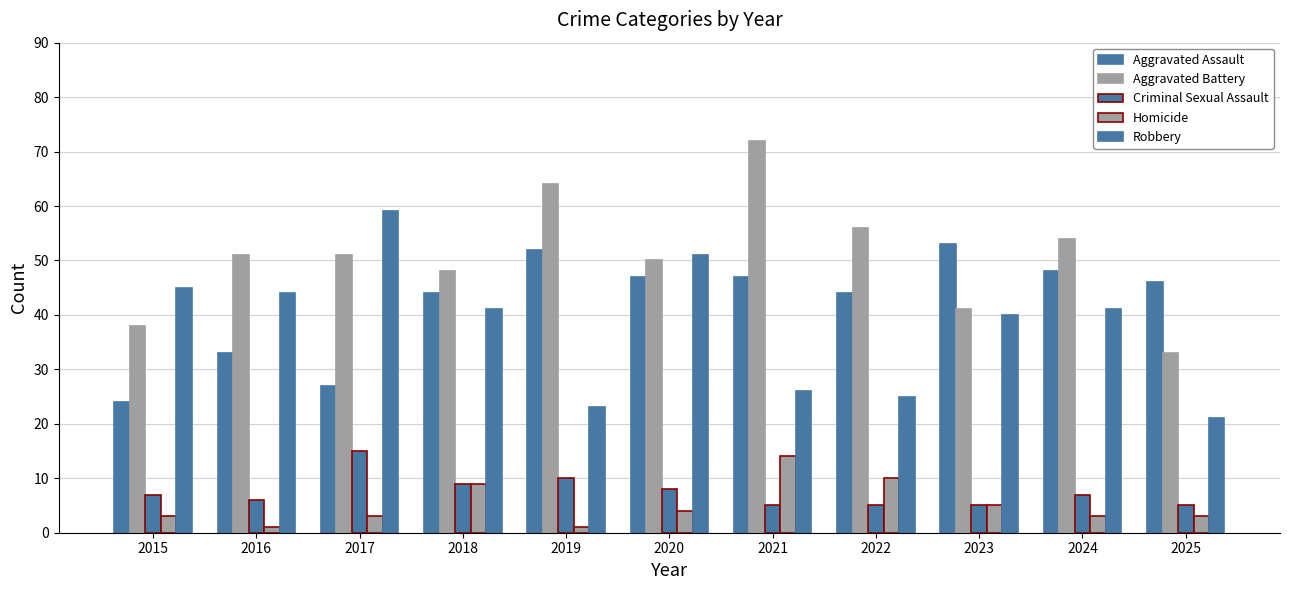

Are the bars grouped side by side (vs. stacked)?

Yes